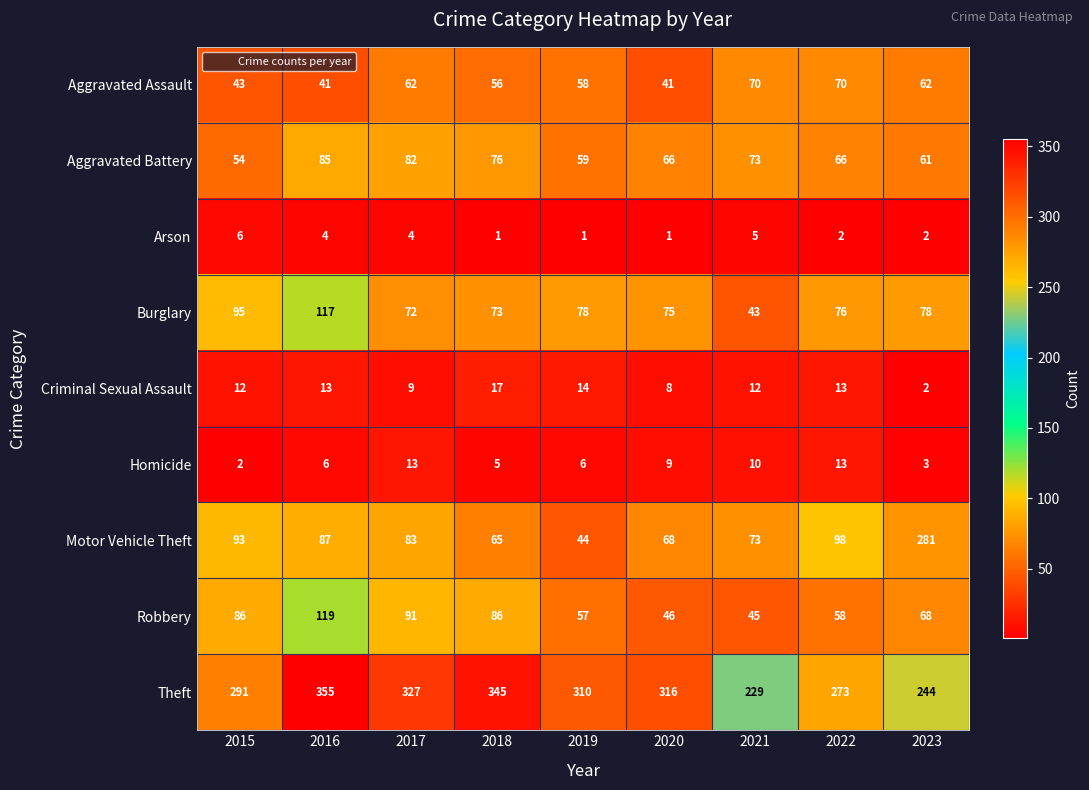

What is the smallest value displayed?

1